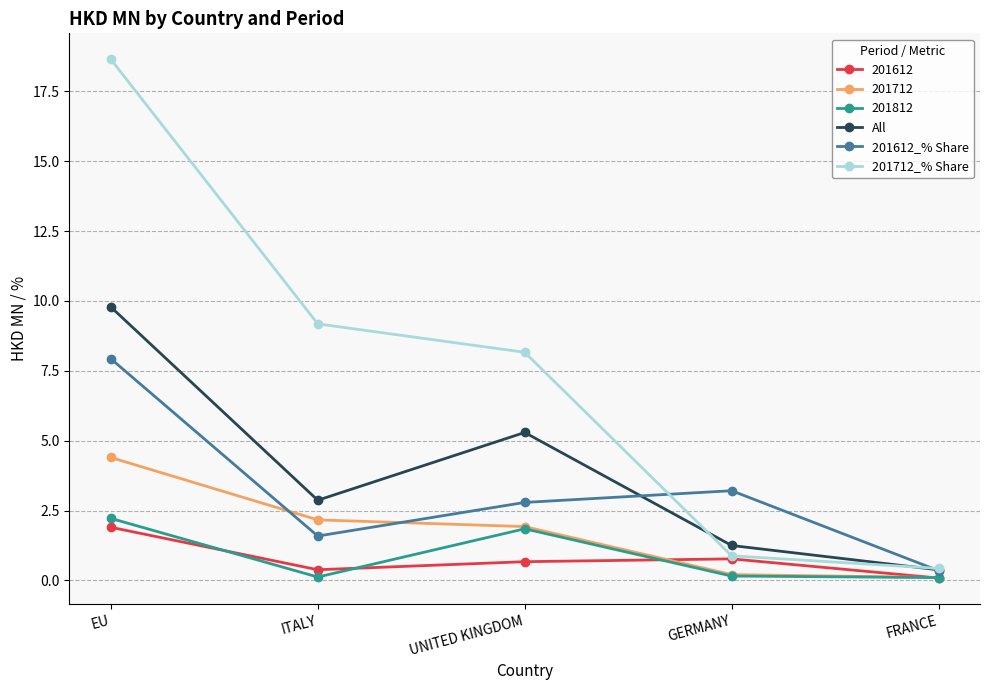

What is the value of the 201712_% Share point at the 4th from the left?

0.9